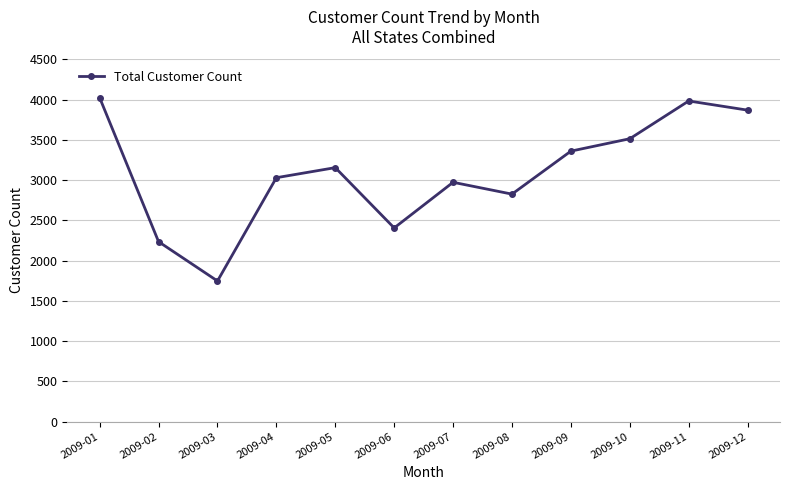

Reading left to right, what are all the values shown in this chart?

2009-01=4022	2009-02=2234	2009-03=1746	2009-04=3029	2009-05=3154	2009-06=2405	2009-07=2972	2009-08=2825	2009-09=3359	2009-10=3513	2009-11=3982	2009-12=3868